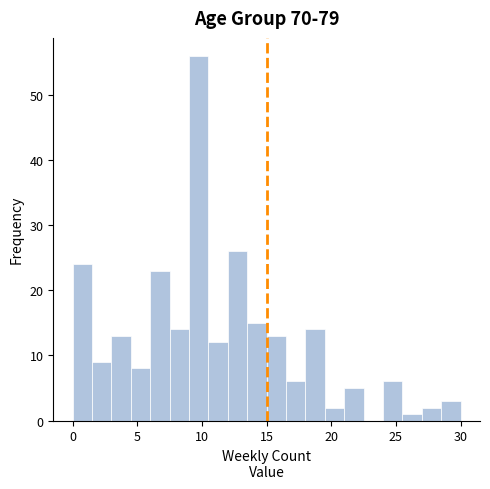

Around what value on the x-axis is the tallest bar? Give the approximate position of its centre, as read against the axis.

10.0